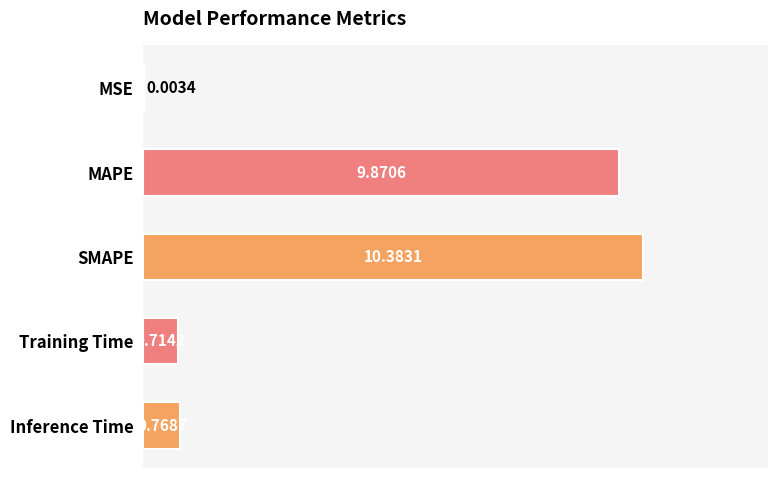

Which category has the highest value across all series?

SMAPE